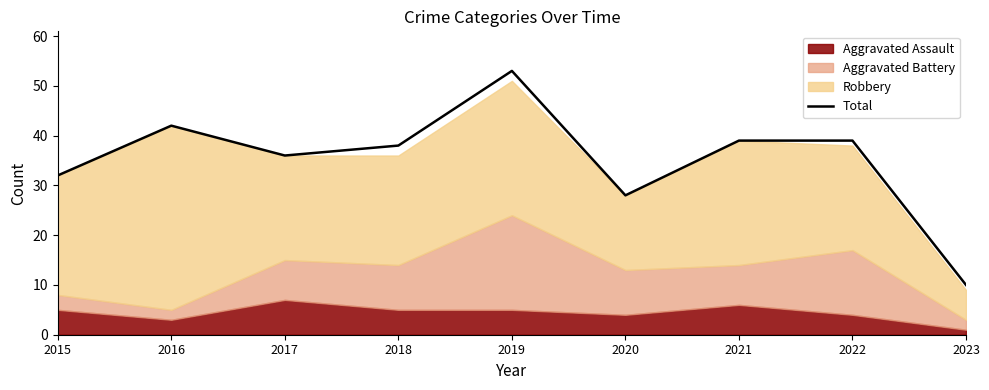

What is the sum of all values?

317